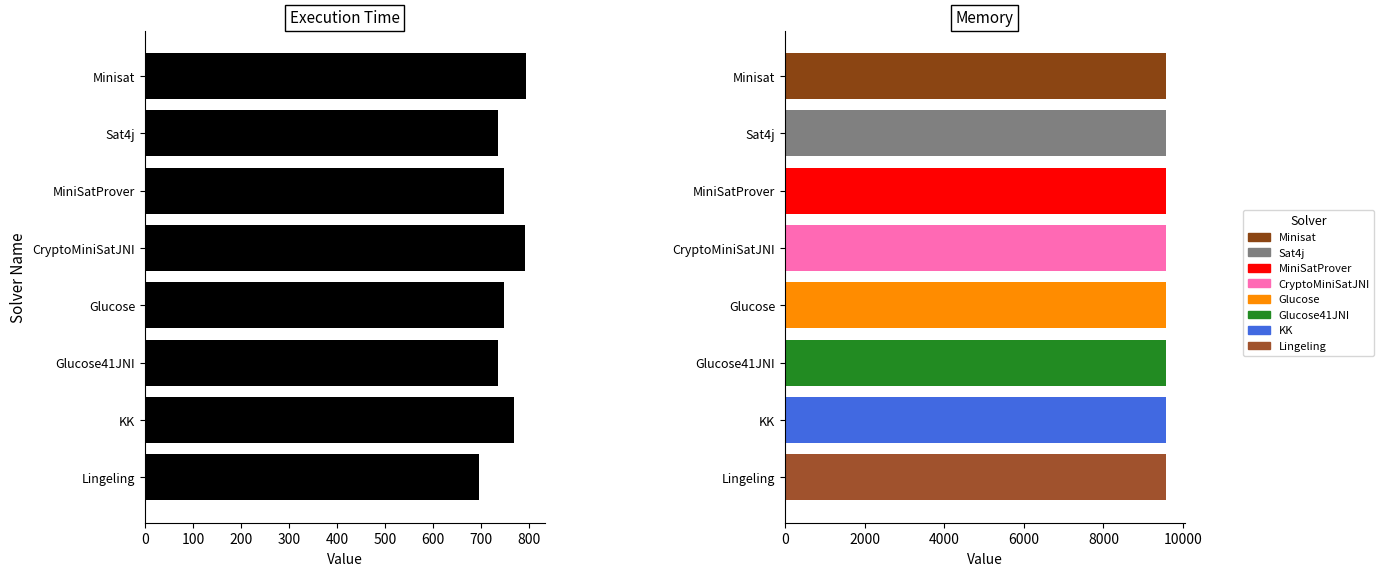

What is the smallest value displayed?

695